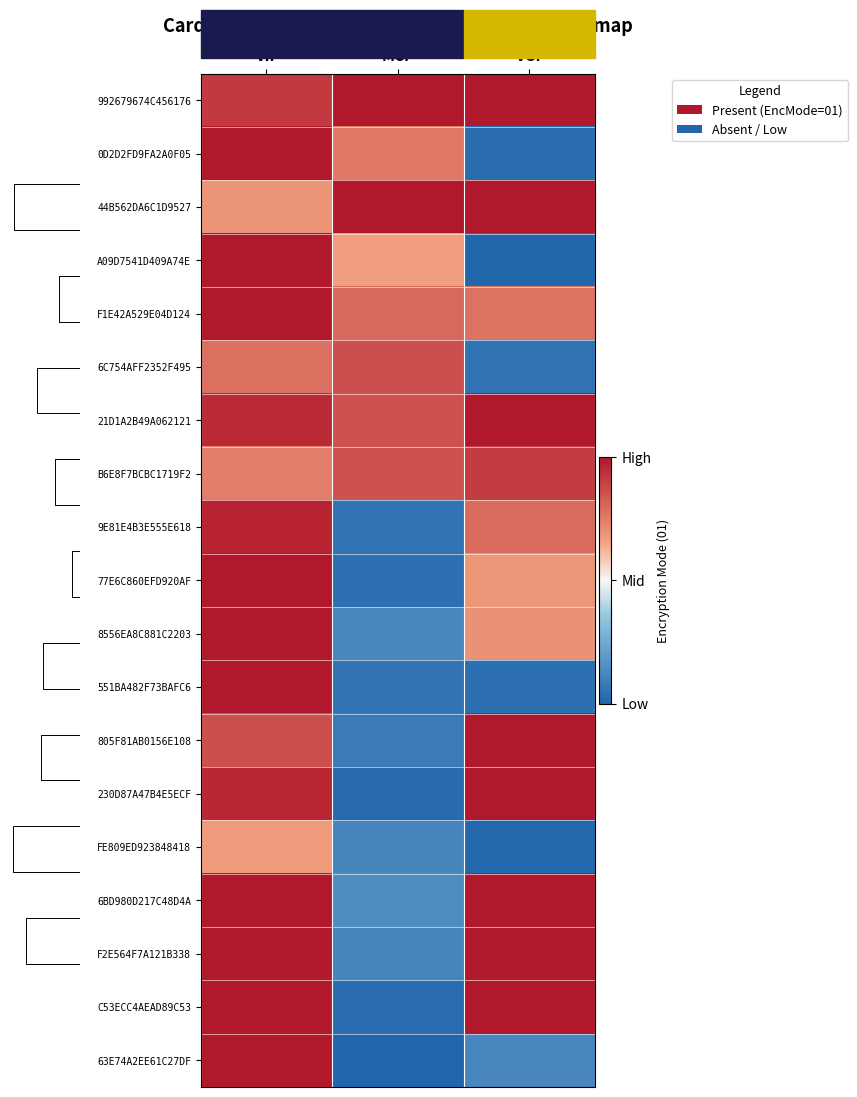

How many positive values does the 63E74A2EE61C27DF series have?

1